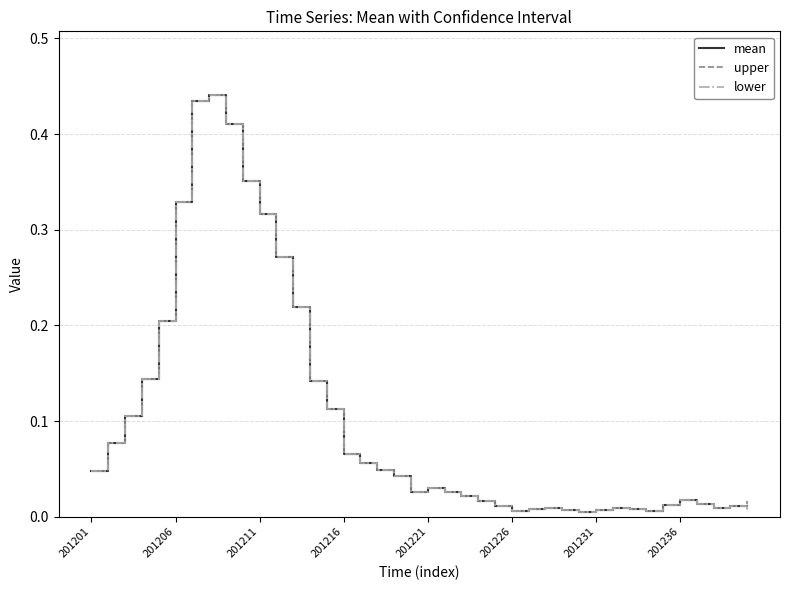

True or false: mean has a value of 0.0 at 27.

False